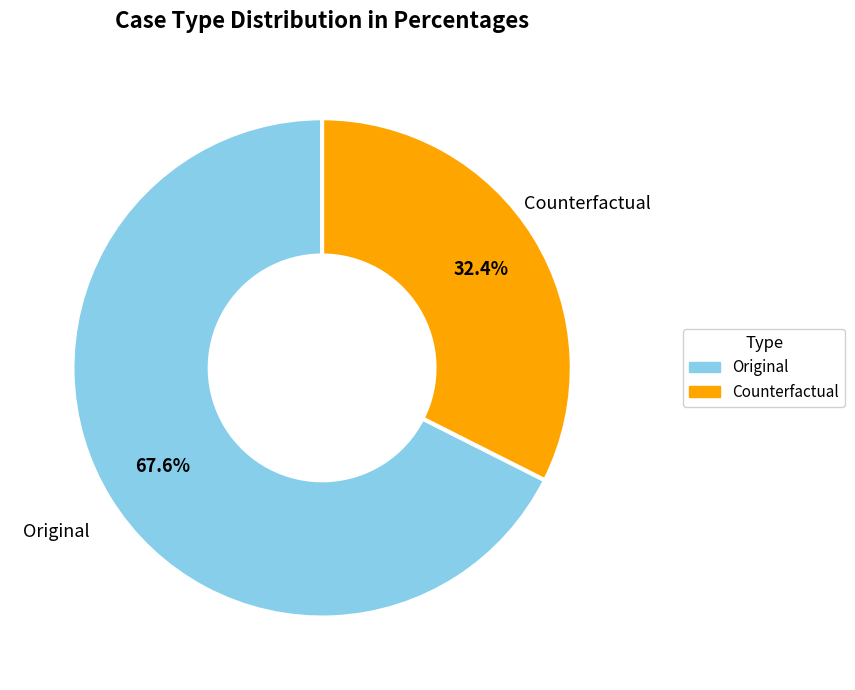

Does any single category account for the majority?

Yes